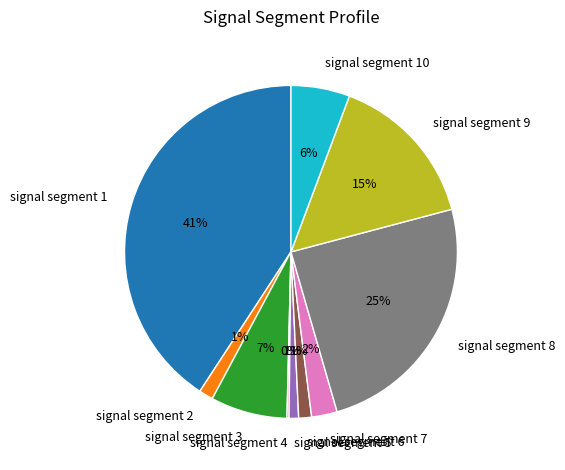

Does signal segment 2 represent more than half of the total?

No